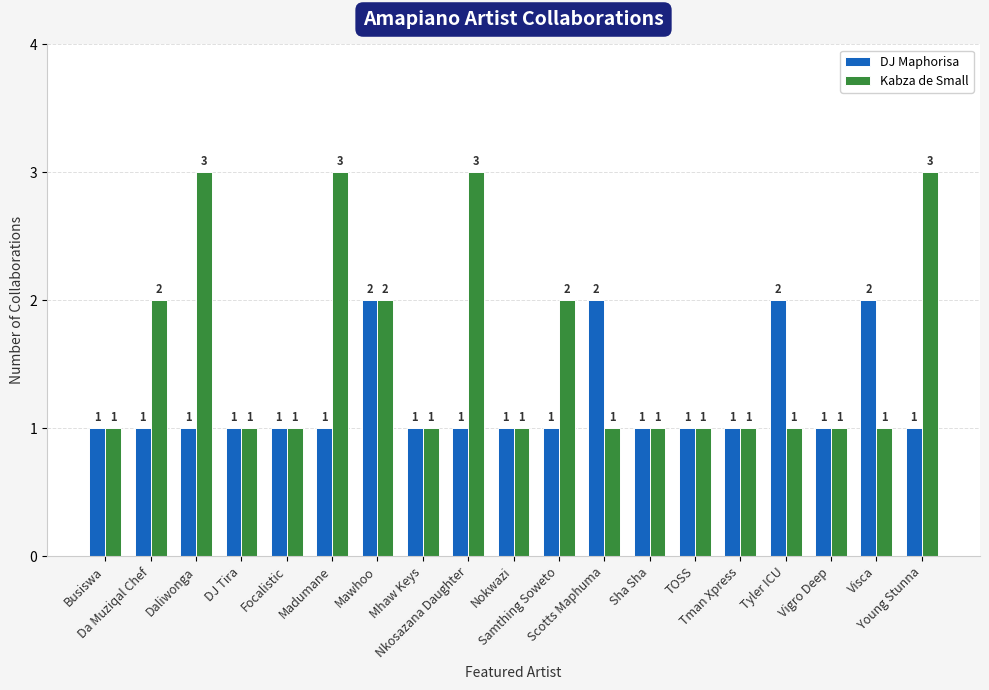

List the series in order of their peak value, highest first.

Kabza de Small, DJ Maphorisa